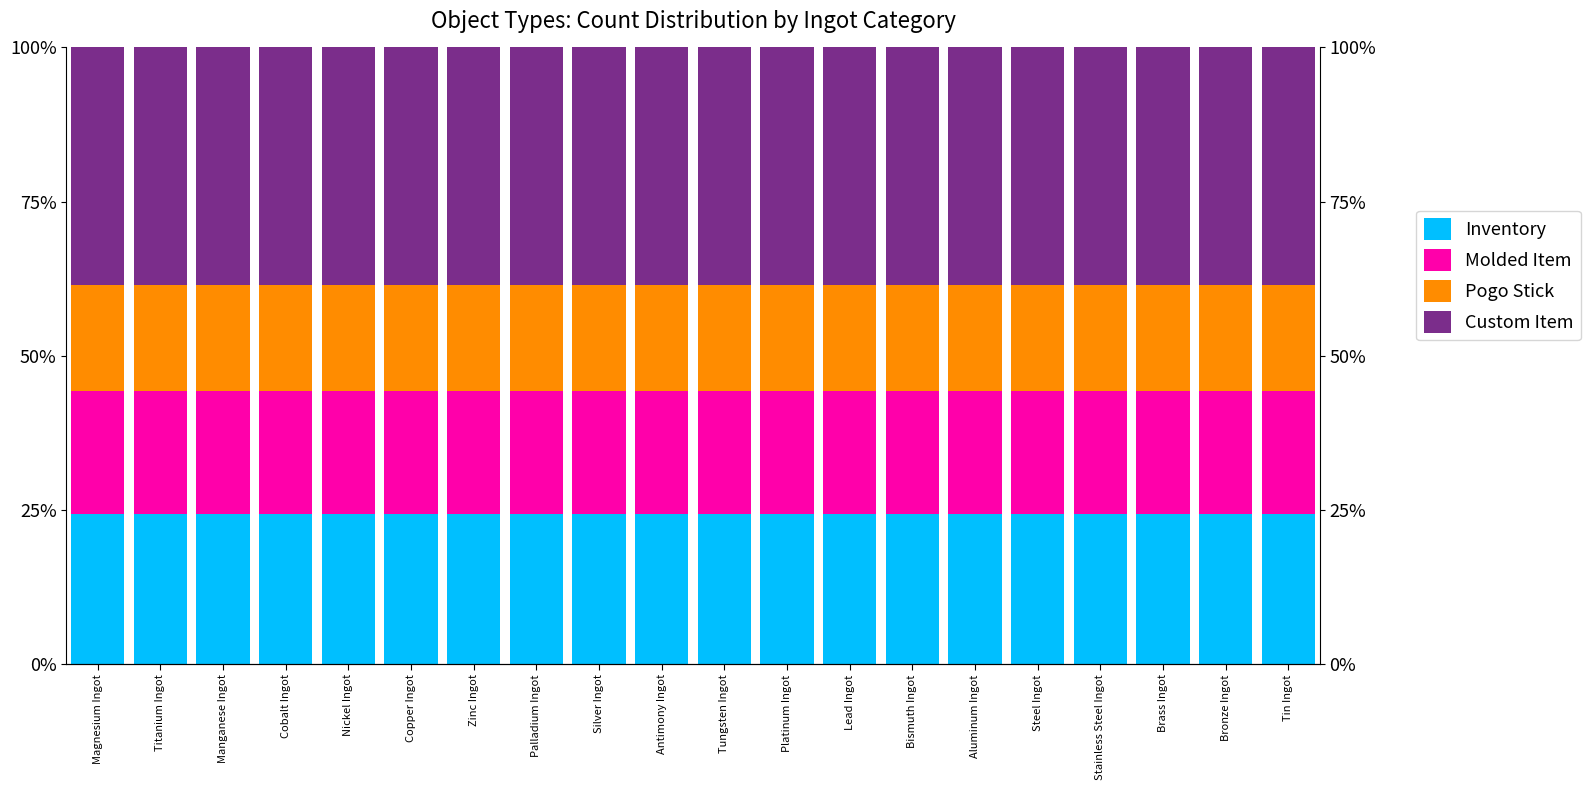

Which series changed the most between Titanium Ingot and Nickel Ingot?

Inventory